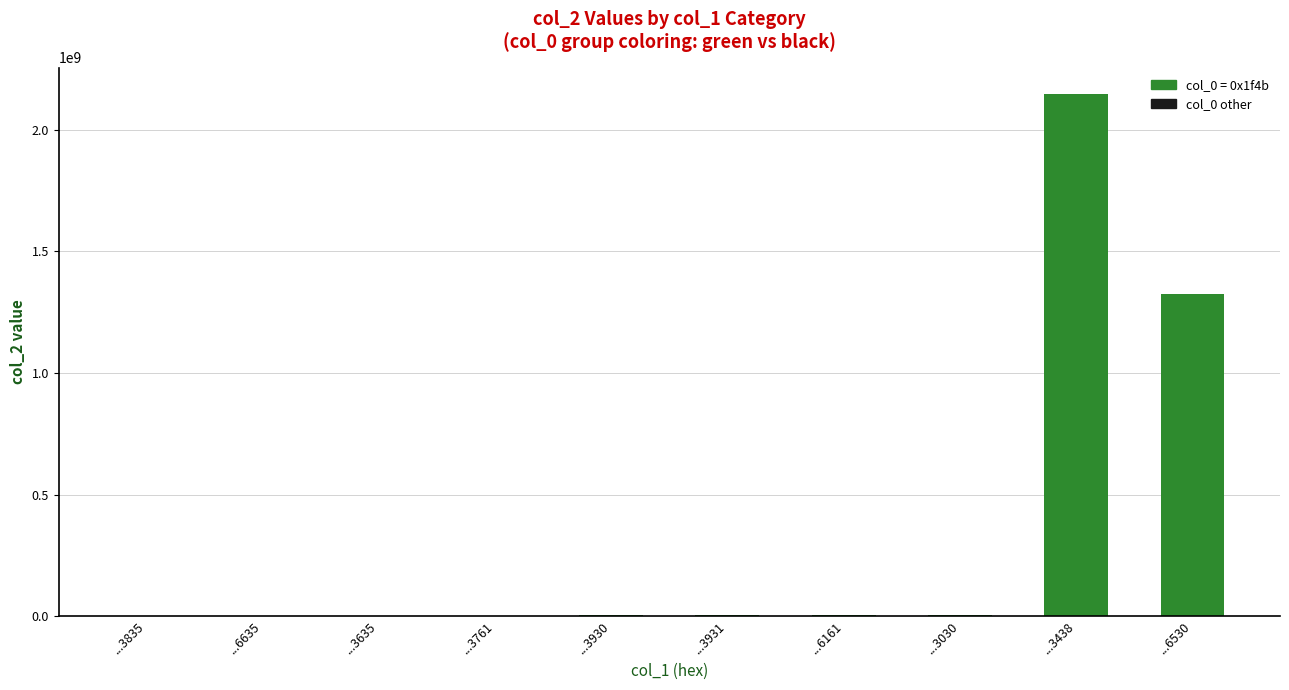

What is the sum of all values?

3498419130